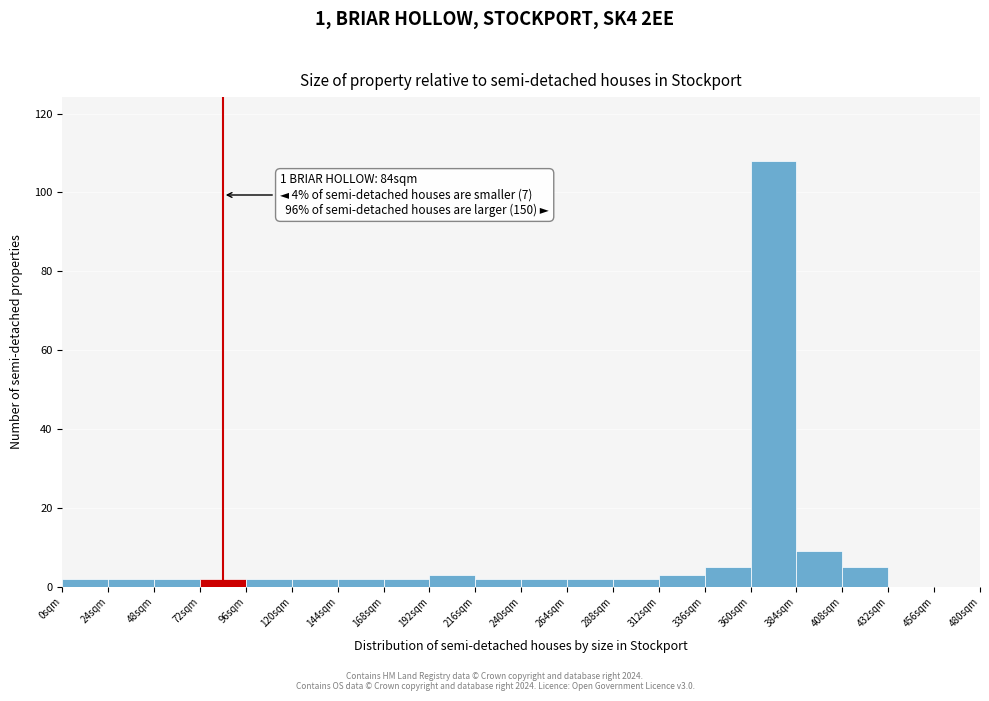

Over which range of the x-axis is the bar tallest?

360 to 384